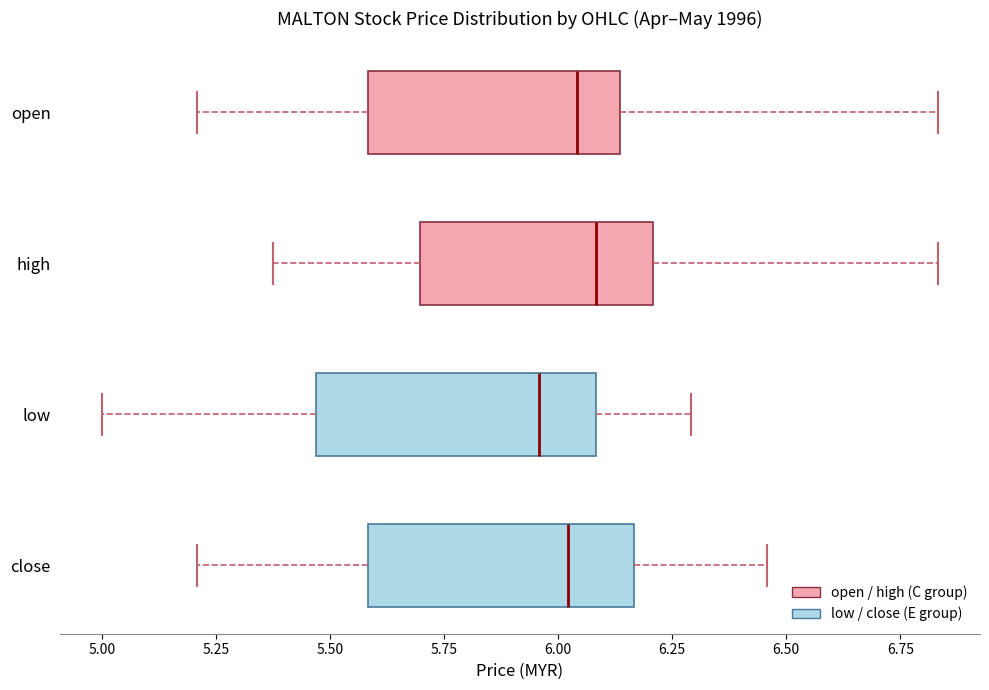

Where does the median line of the box for open sit on the x-axis? The values are not printed on the chart, so give them approximately, as read against the axis.

6.05